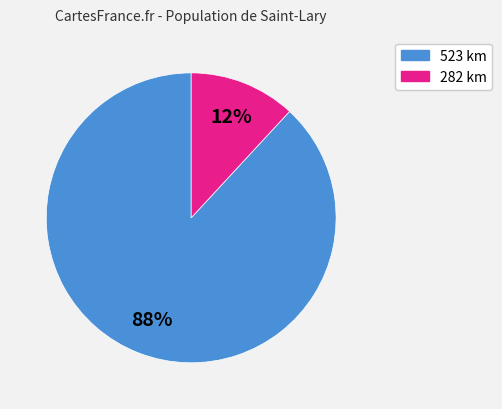

To the nearest percent, what is the average slice percentage?

50%